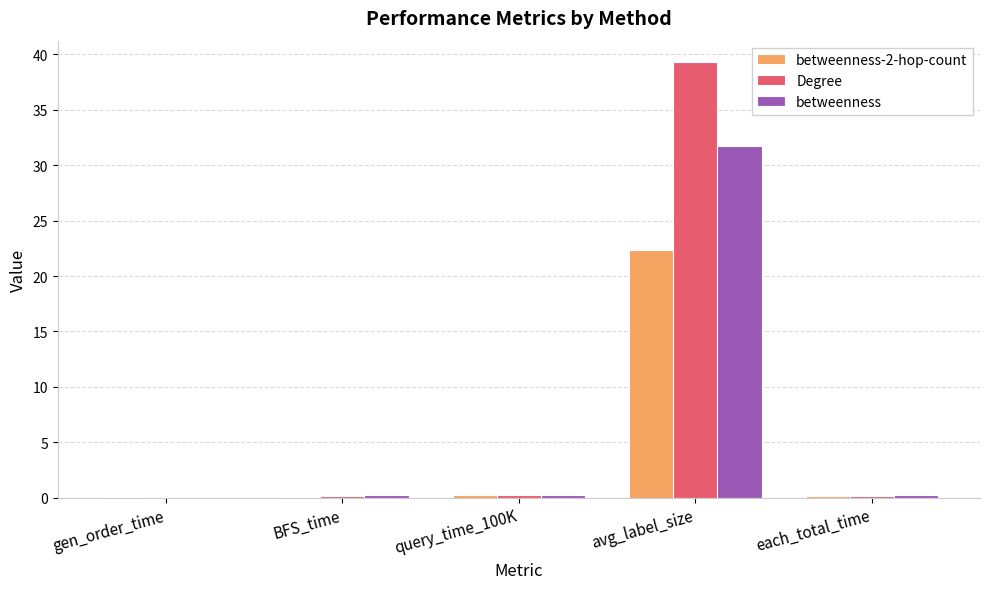

The betweenness series shows 31.8 at avg_label_size. True or false?

True